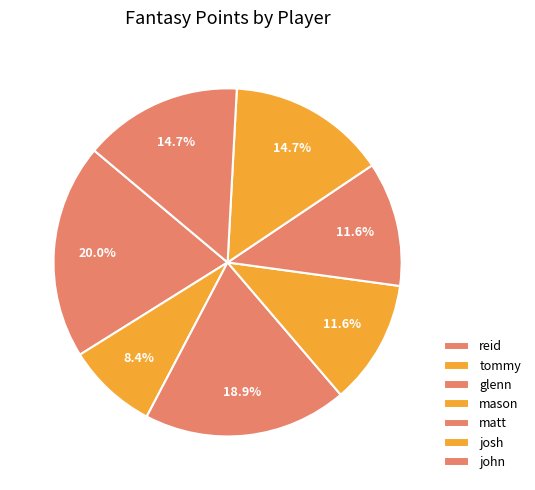

How many slices are in this pie chart?

7